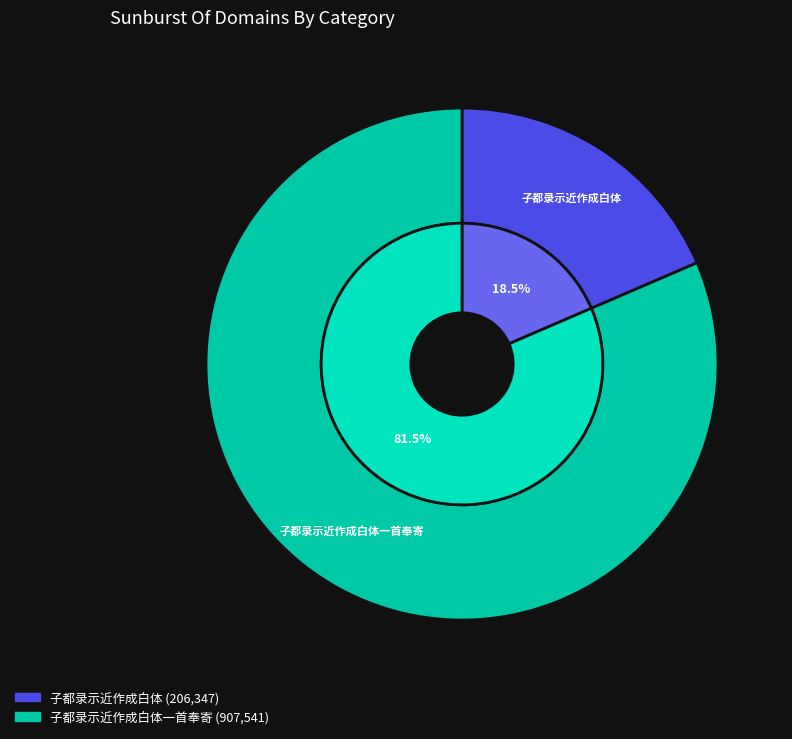

Which category accounts for the majority?

子都录示近作成白体一首奉寄